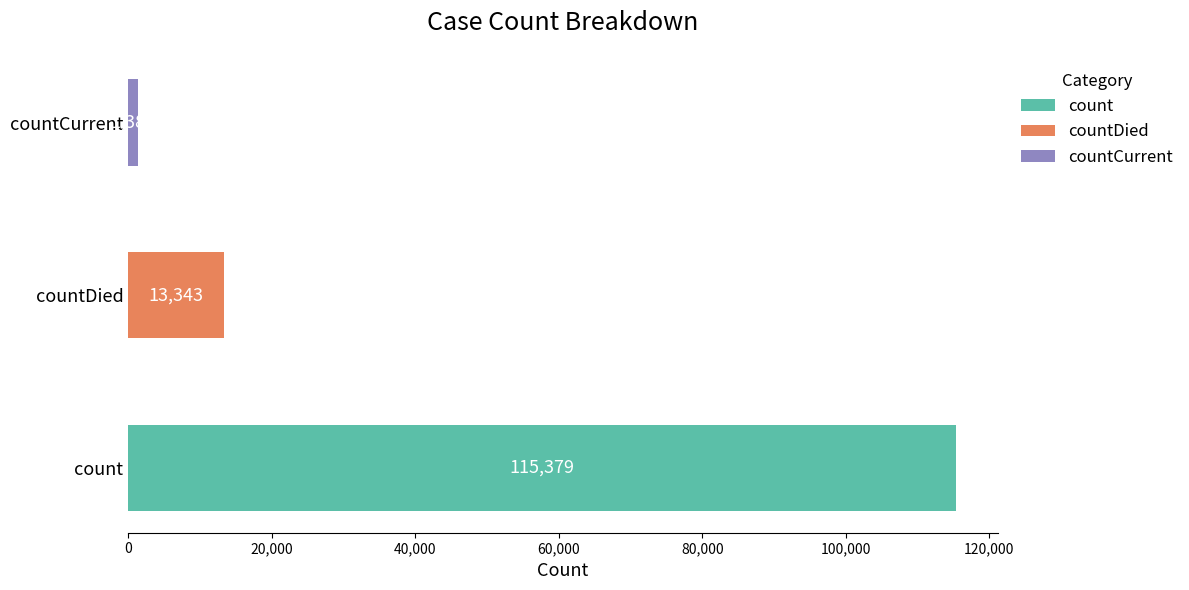

What is the label of the 3rd bar from the right?

count